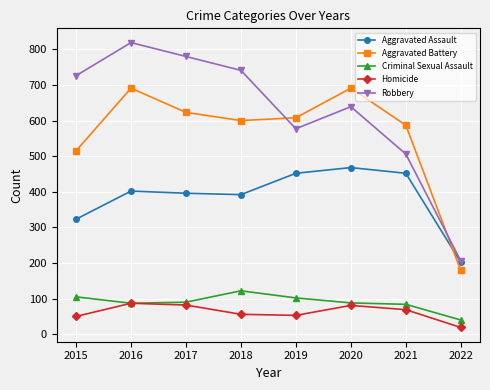

True or false: Criminal Sexual Assault and Robbery intersect in this chart.

False